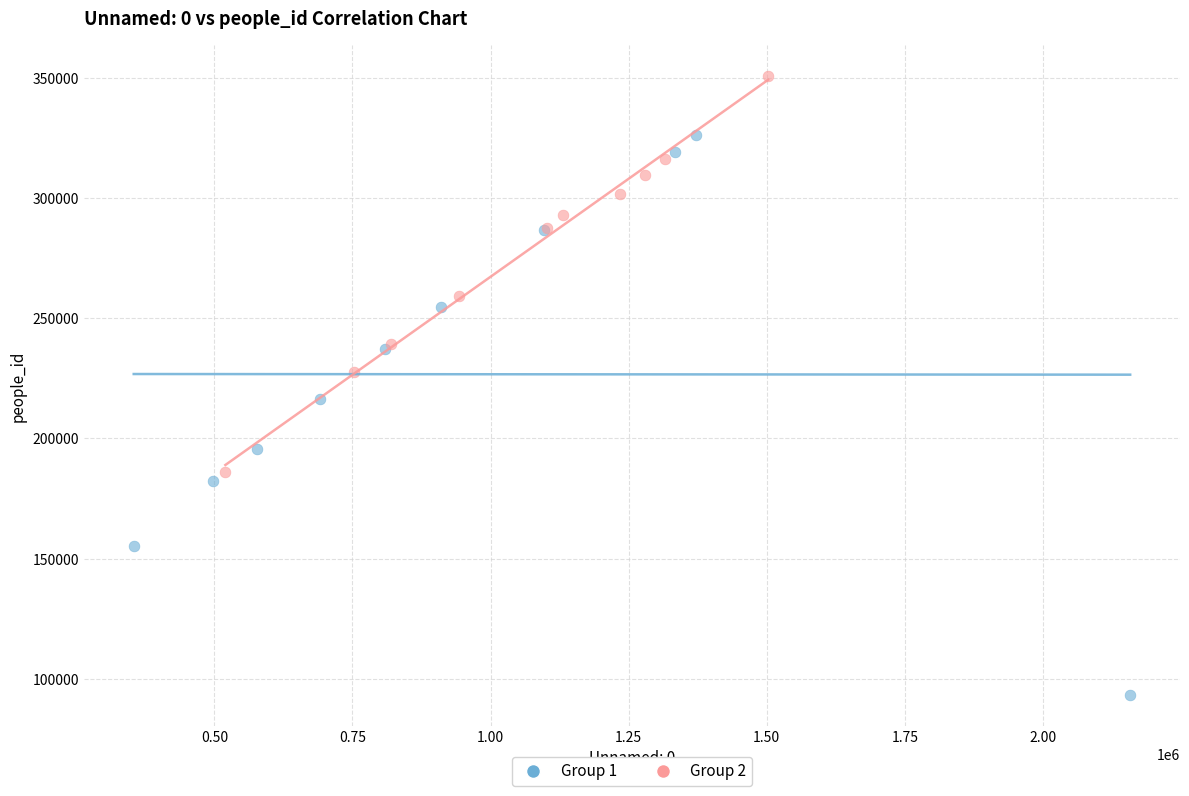

Which series reaches the minimum Y coordinate?

Group 1